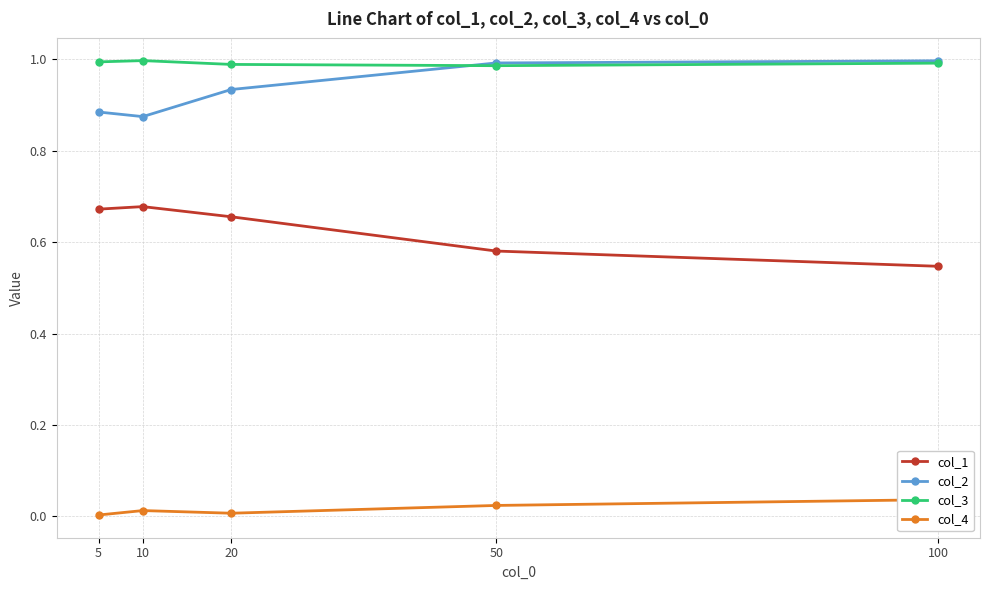

True or false: col_4 and col_1 cross at least once.

False